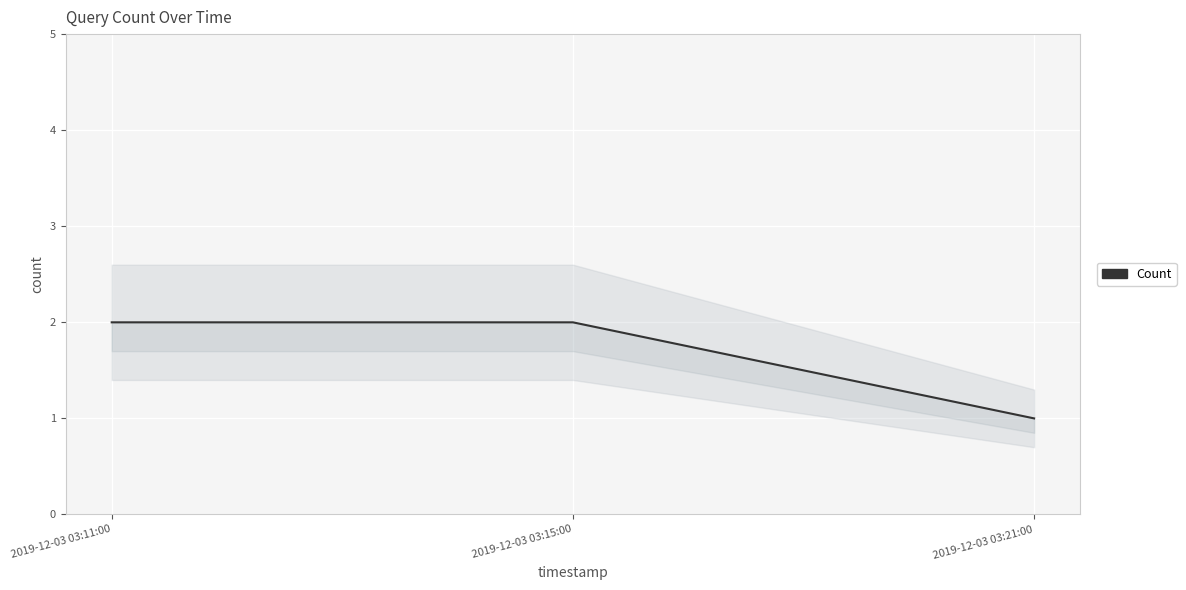

What is the label of the 3rd point from the right?

2019-12-03 03:11:00